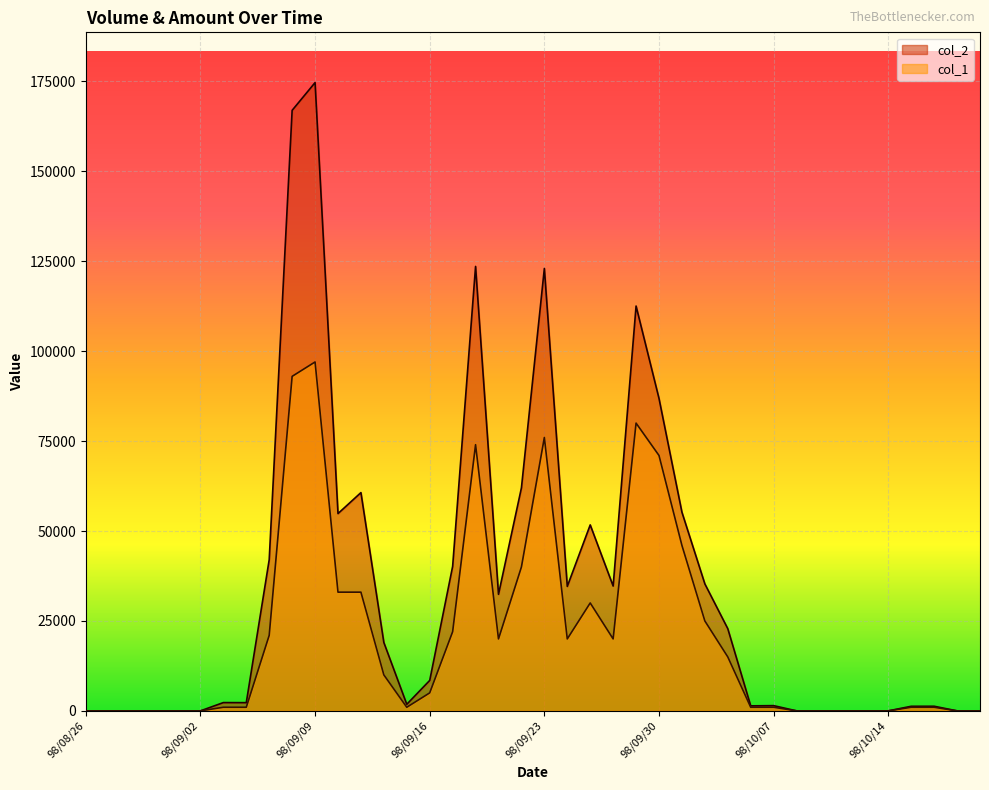

List the series in order of their overall mean, lowest first.

col_1, col_2